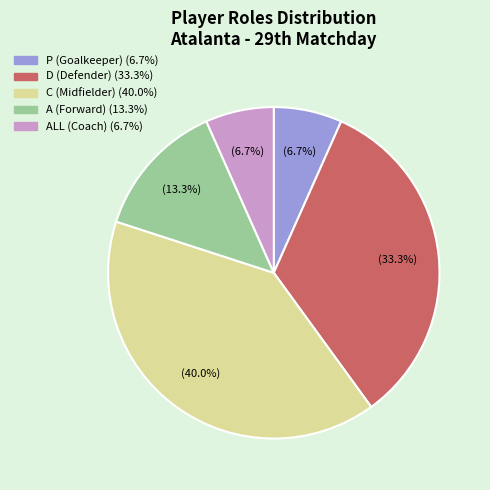

Does any single category account for the majority?

No